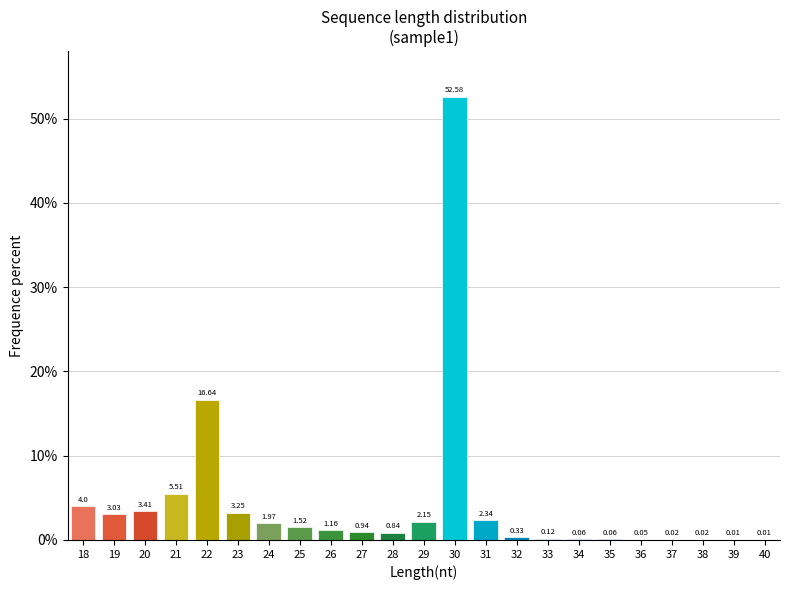

What is the sum of all values?

100.0